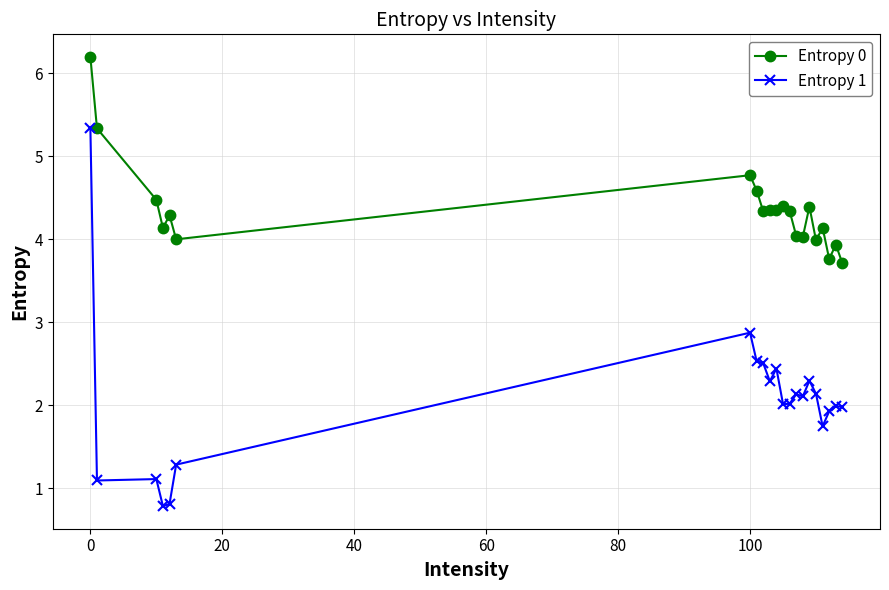

What is the difference between the maximum and minimum values in the Entropy 0 series?

2.5